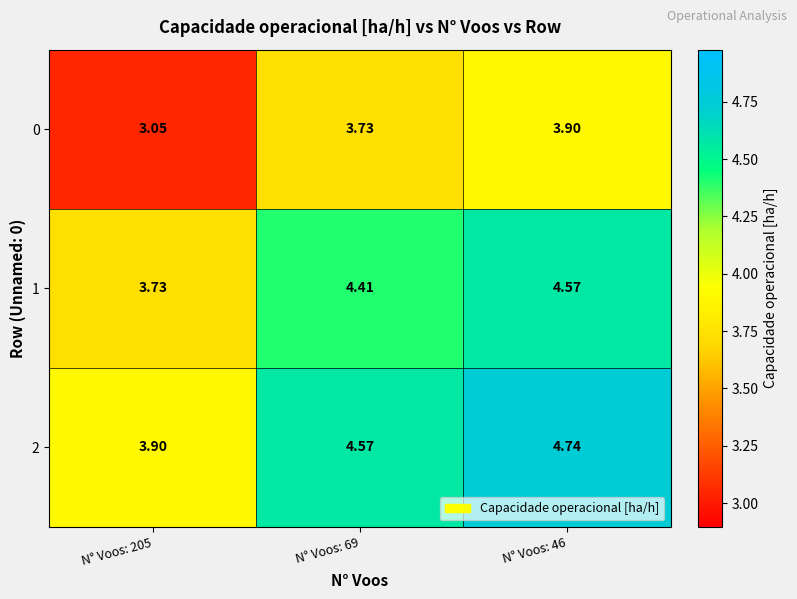

Is the value of 1 at N° Voos: 205 greater than the value of 2 at N° Voos: 69?

No